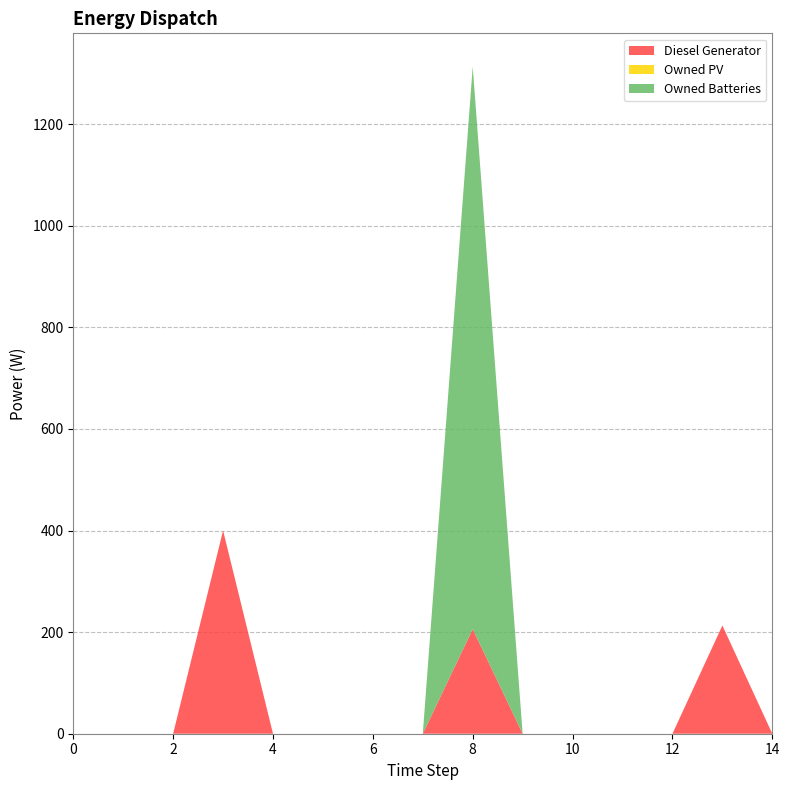

Reading left to right, what are all the values shown in this chart?

Diesel Generator: 0	0	0	400	0	0	0	0	206	0	0	0	0	213	0
Owned PV: 0	0	0	0	0	0	0	0	0	0	0	0	0	0	0
Owned Batteries: 0	0	0	0	0	0	0	0	1107	0	0	0	0	0	0